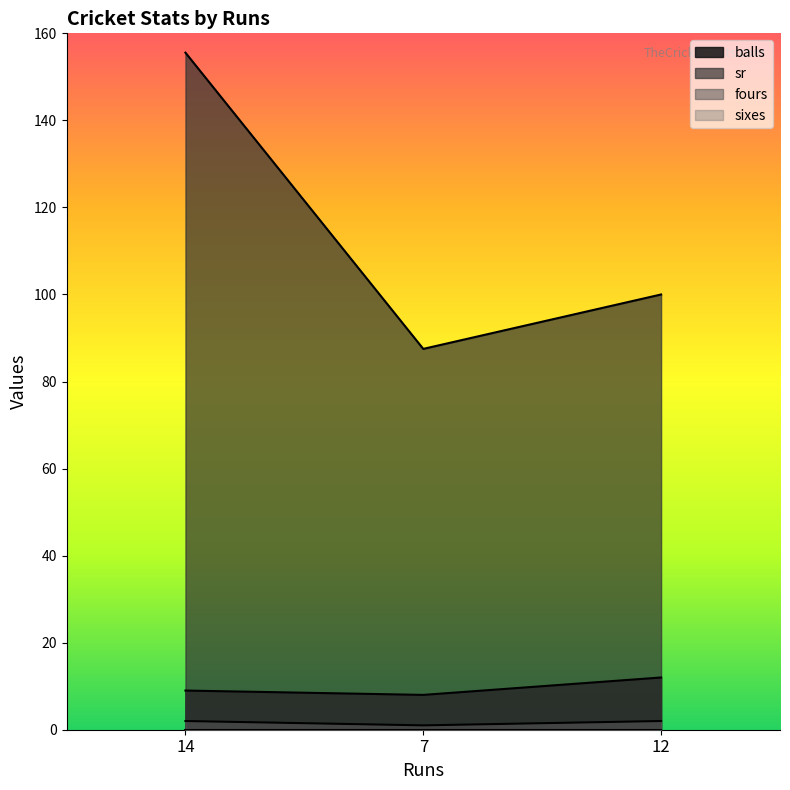

Reading left to right, transcribe all the data shown in this chart.

balls: 14=9.0	7=8.0	12=12.0
sr: 14=155.6	7=87.5	12=100.0
fours: 14=2.0	7=1.0	12=2.0